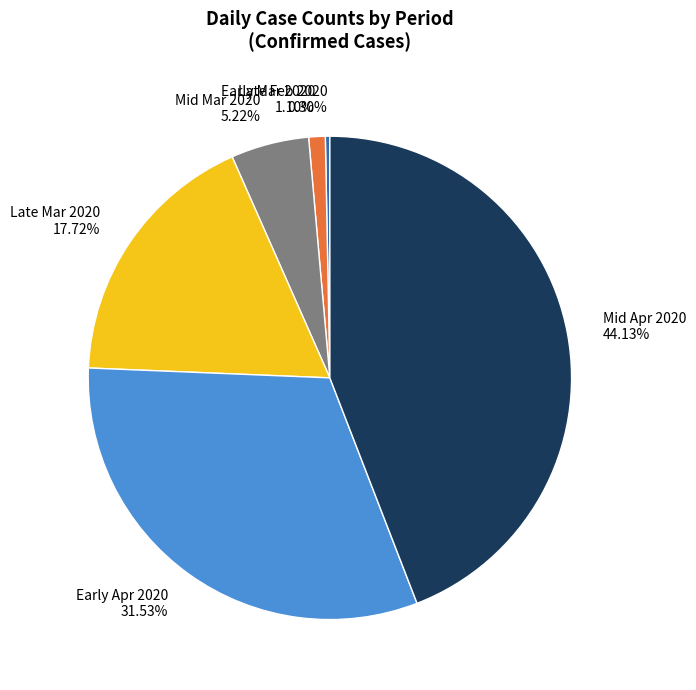

What is the smallest slice in the pie chart?

Late Feb 2020 0.30%